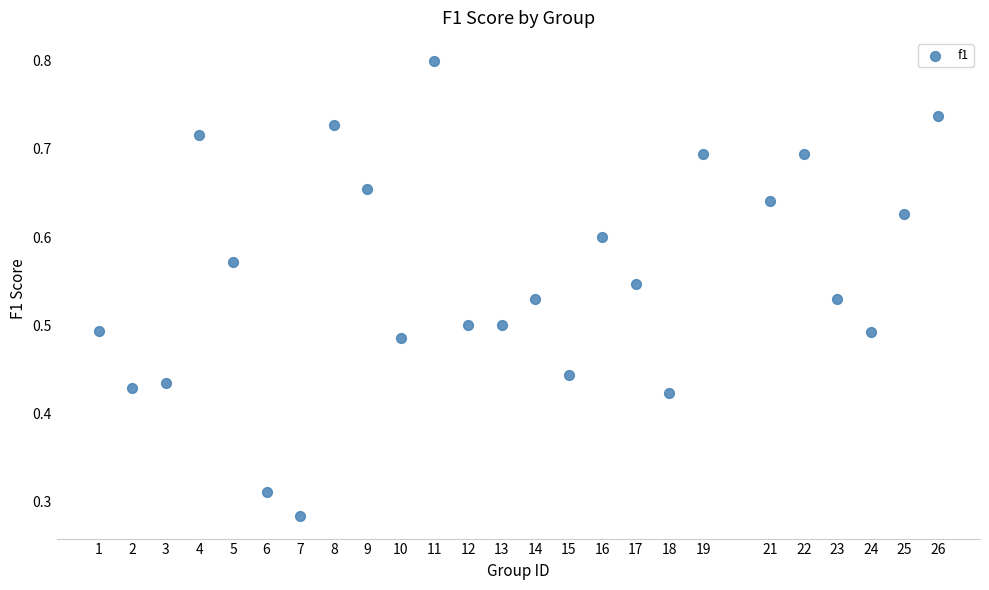

What is the range of X values (max minus min)?

25.0